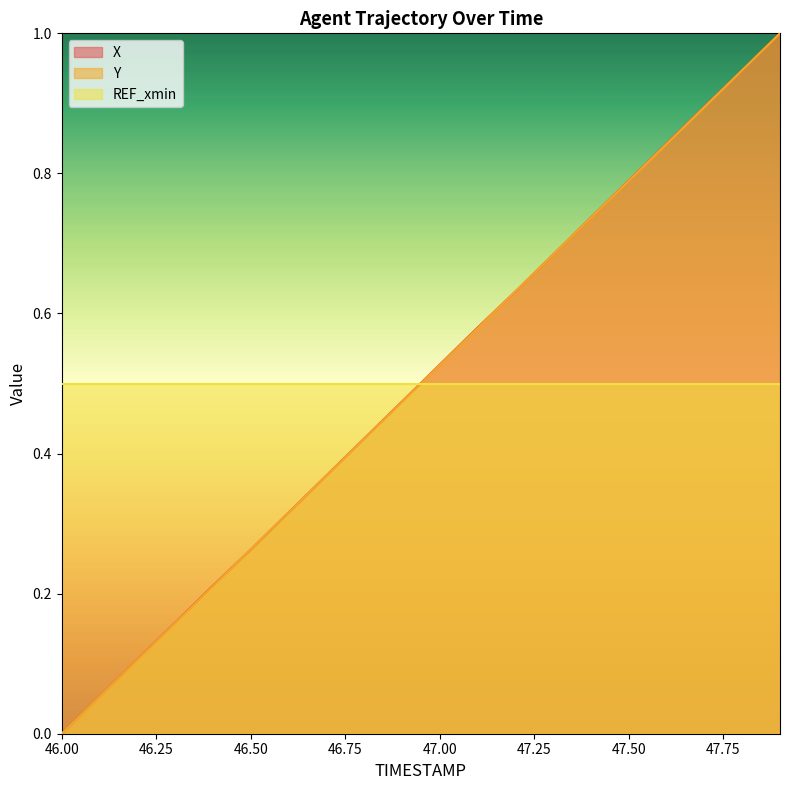

Between 46.7 and 47.1, which series saw the biggest shift?

X